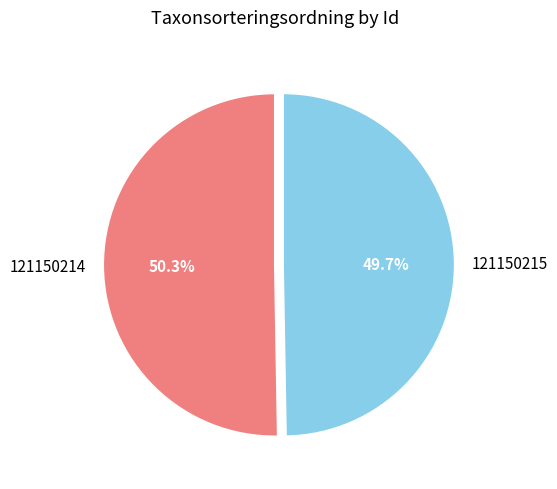

Approximately how many times larger is the value at 121150214 compared to 121150215?

1.0